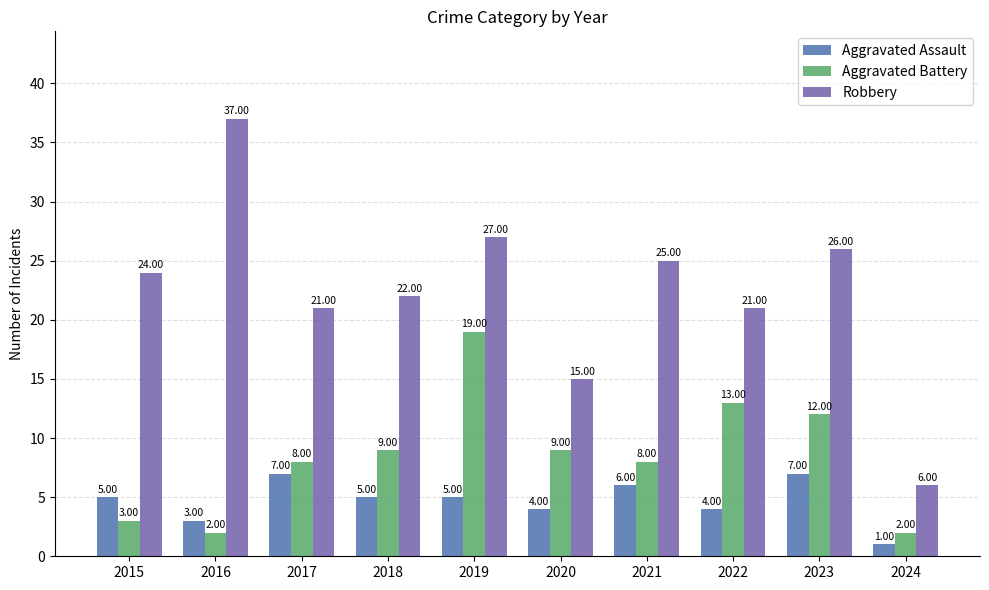

Does the chart contain stacked bars?

No